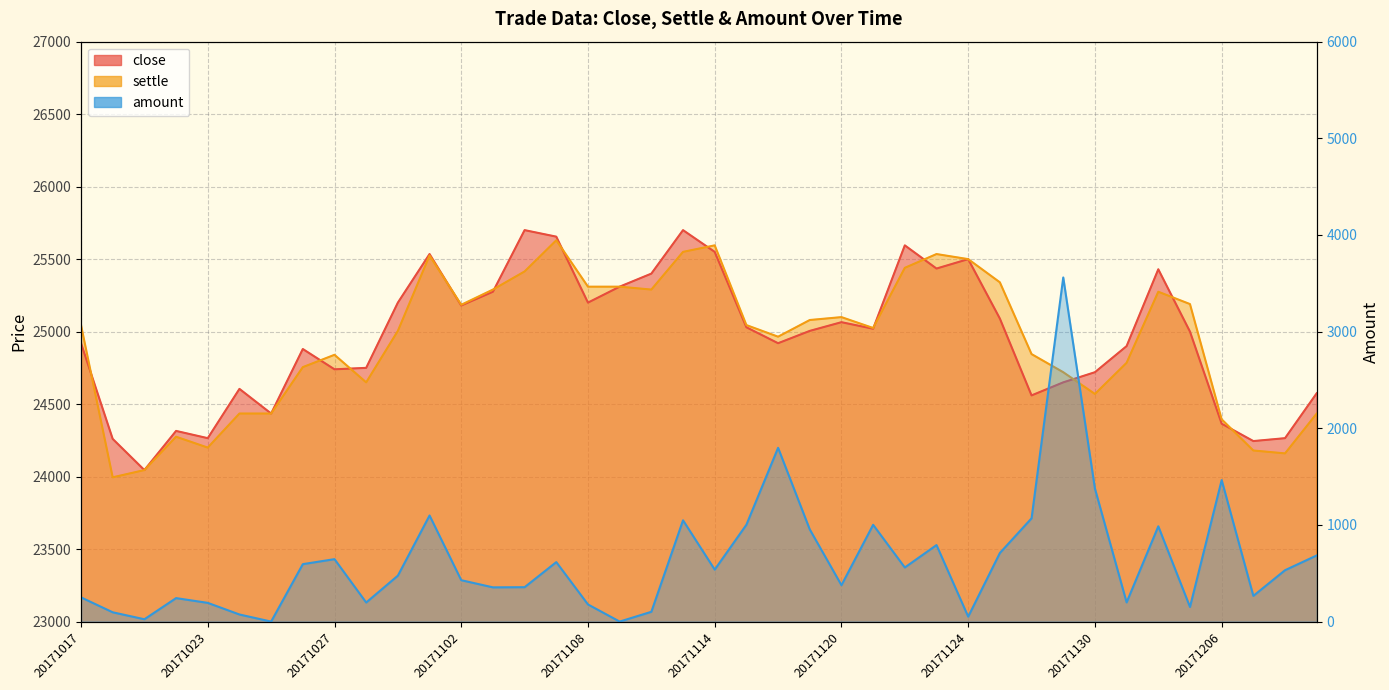

How many interior local peaks does the close series have?

10